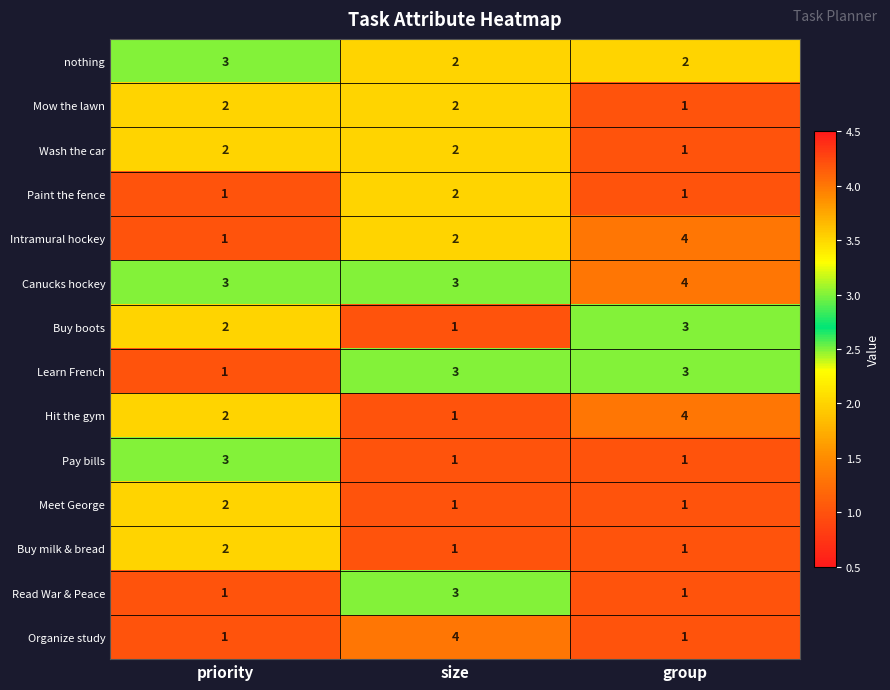

What is the sum of all Paint the fence values?

4